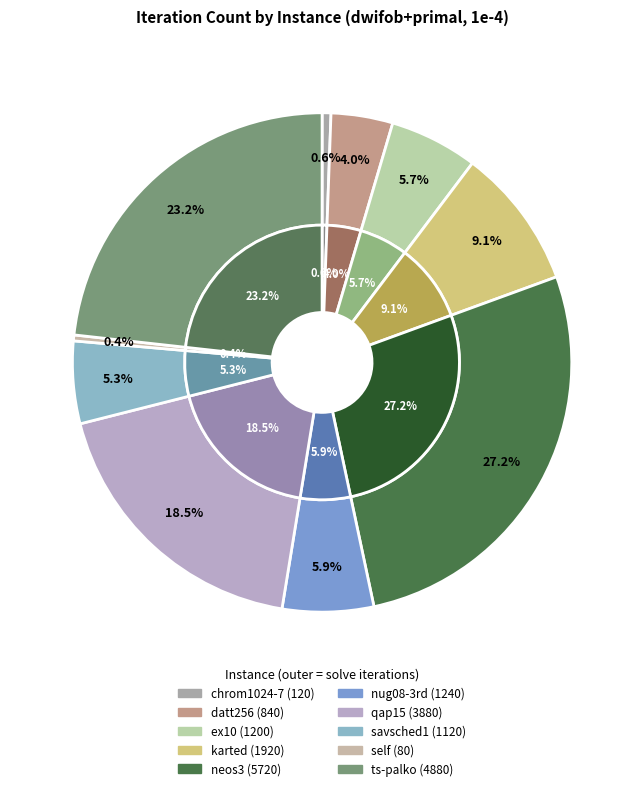

Which category has the biggest portion of the pie?

neos3